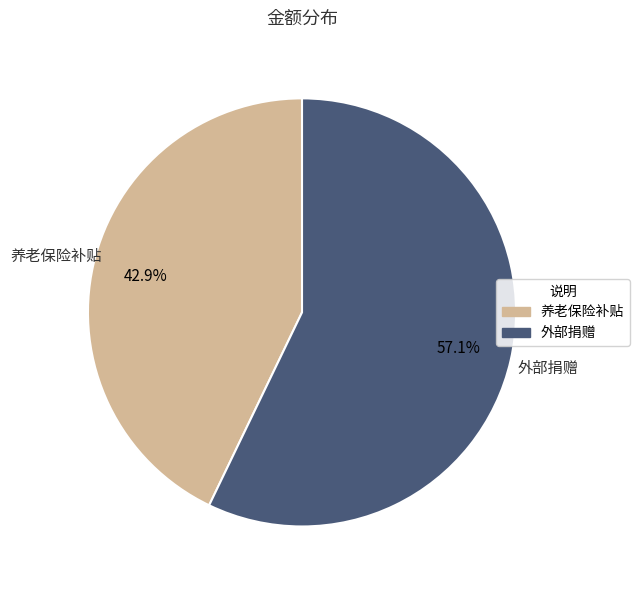

To the nearest percent, what is the average slice percentage?

50%